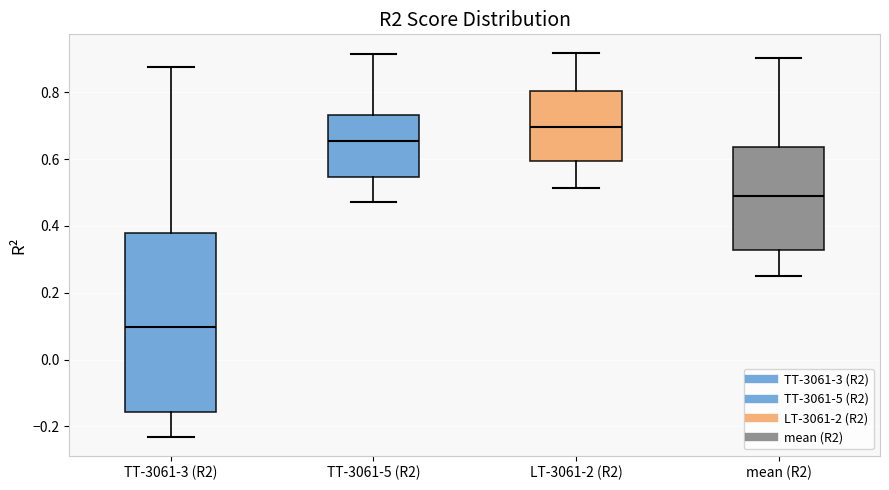

Where is the upper edge of the box for LT-3061-2 (R2) on the y-axis? The values are not printed on the chart, so give them approximately, as read against the axis.

0.80